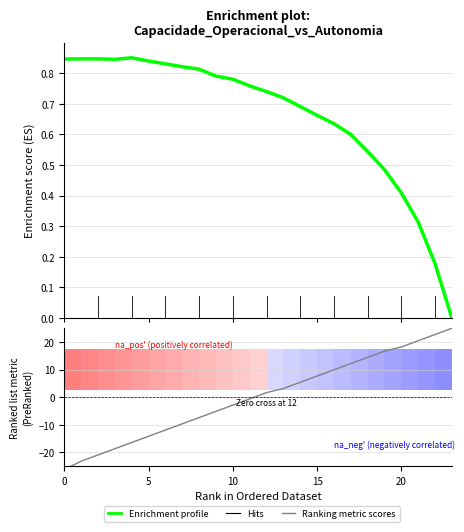

Between 15 and 15, which is larger?

15